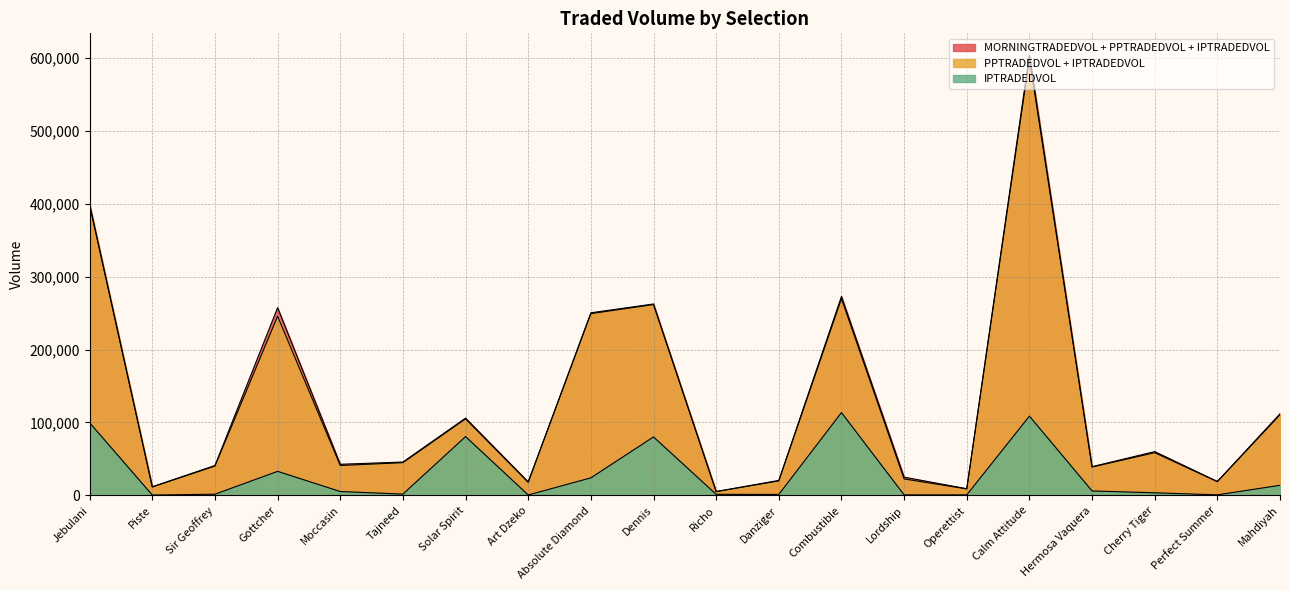

Reading right to left, transcribe all the data shown in this chart.

PPTRADEDVOL: 111917.8	18965.8	59996.5	39322.1	603894.5	9048.6	24936.5	273001.9	20473.8	5174.0	262623.3	250538.3	18372.6	105980.2	45685.8	42608.6	257528.3	40936.2	11759.2	399305.9
IPTRADEDVOL: 13745.2	668.7	3472.2	6016.2	108727.1	608.6	614.7	113557.7	1239.4	1348.8	80143.8	23980.9	492.7	80618.1	1693.9	5209.1	32918.0	1541.8	370.5	99549.8